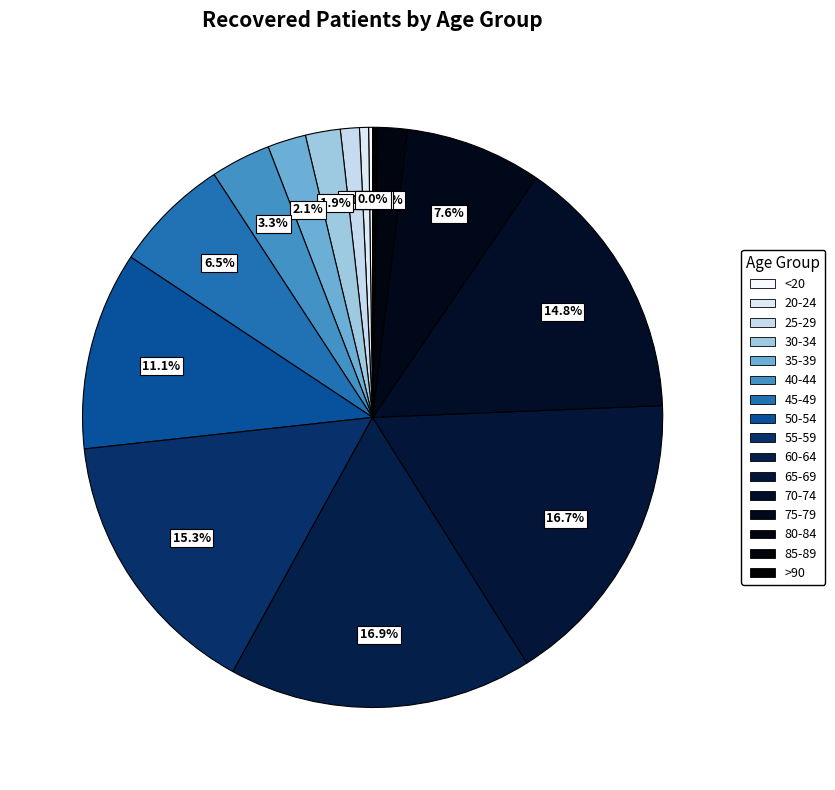

How many segments does this pie chart have?

16